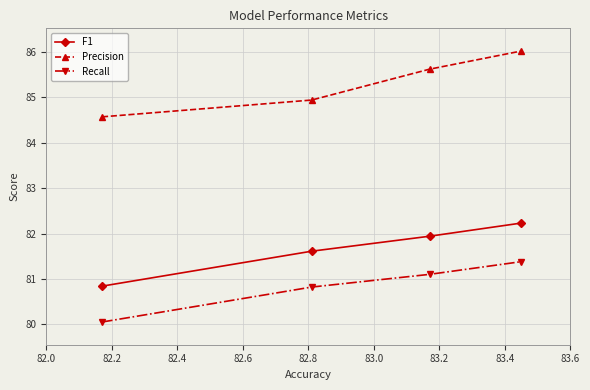

What is the difference between the second highest and second lowest values in the Recall series?

0.3